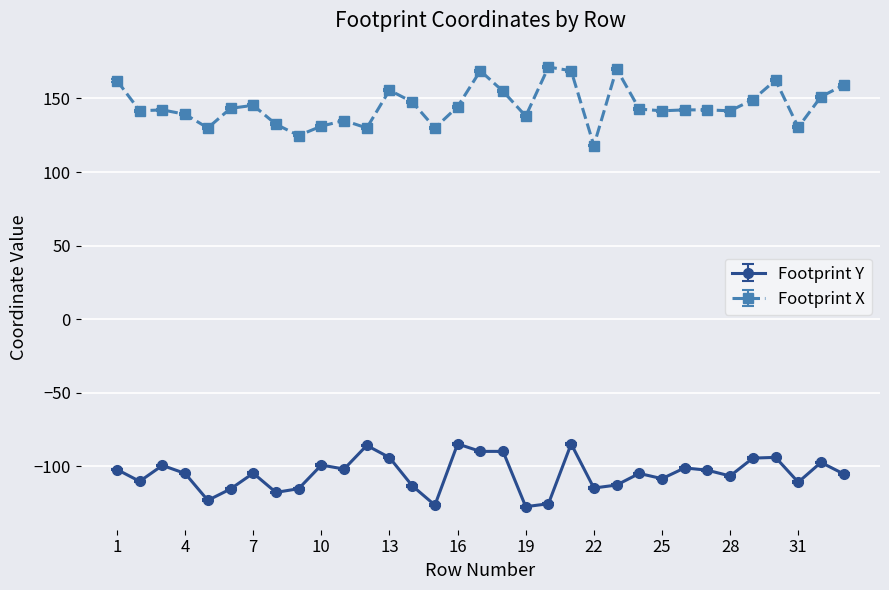

Which series has the largest total across all categories?

Footprint X